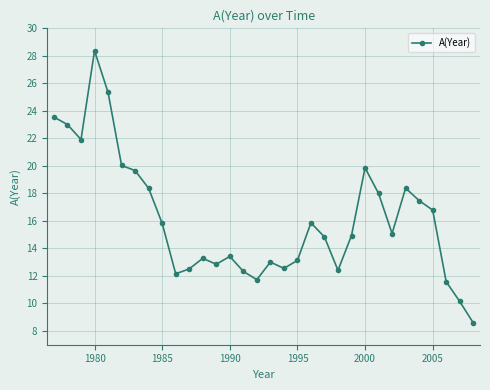

What is the value of the 27th point from the left?

18.4